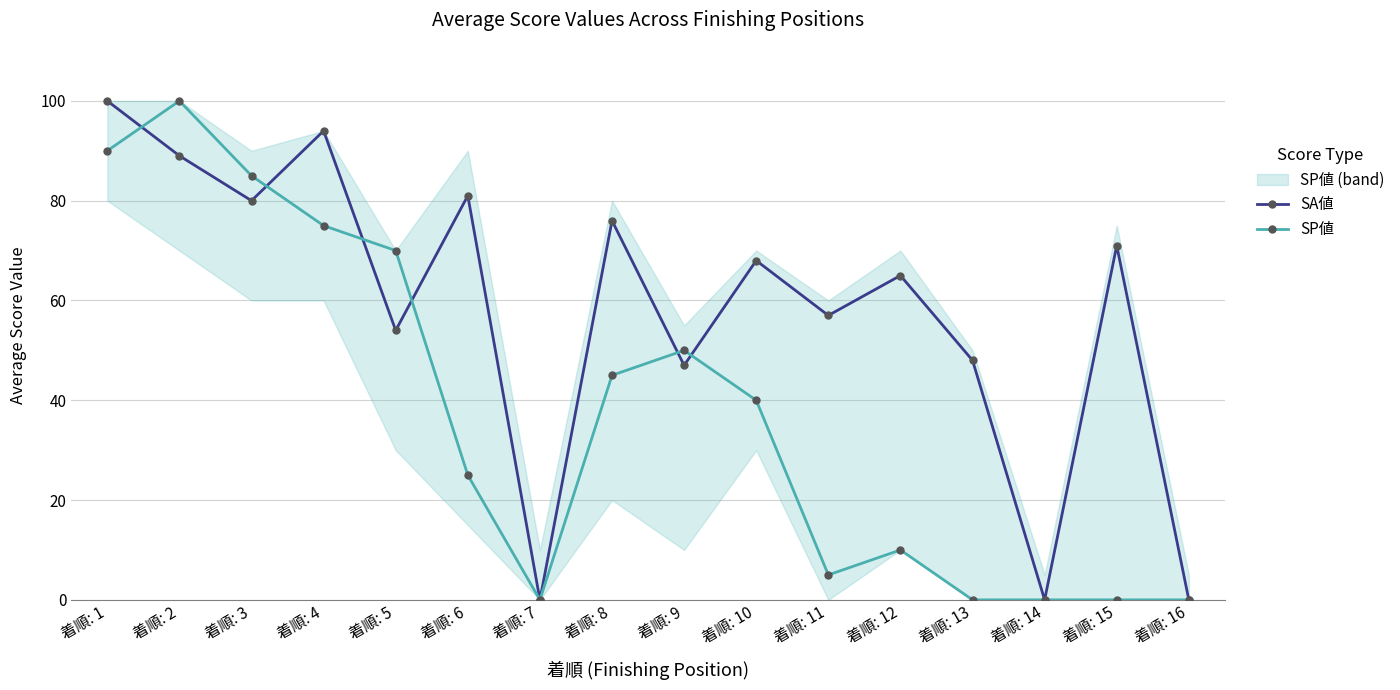

In SA値, how many points are lower than both neighbors (excluding endpoints)?

6